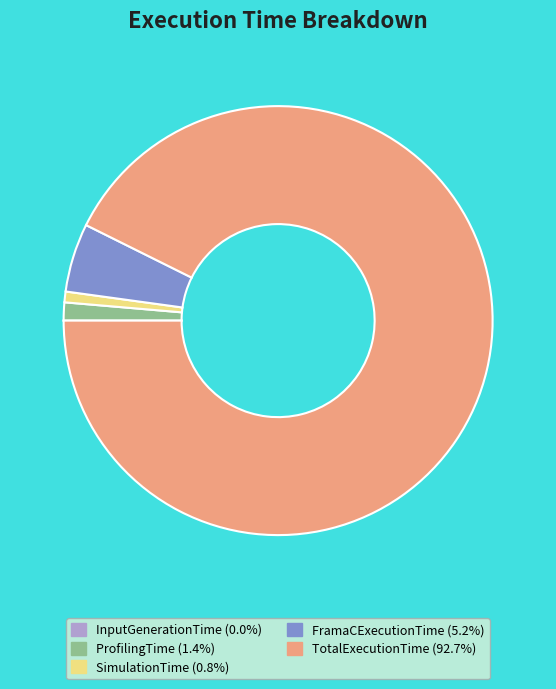

Does TotalExecutionTime (92.7%) account for over 50% of the chart?

Yes